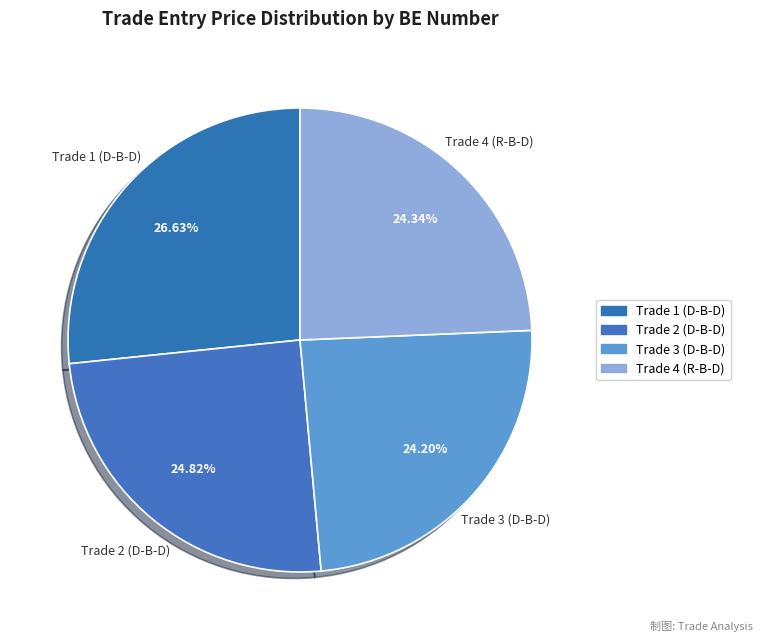

Is there a majority slice in this chart?

No